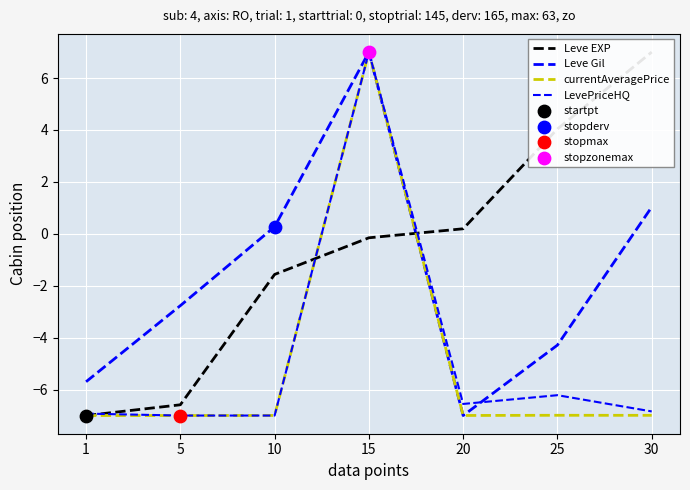

What is the total value across all series at 15?

20.8